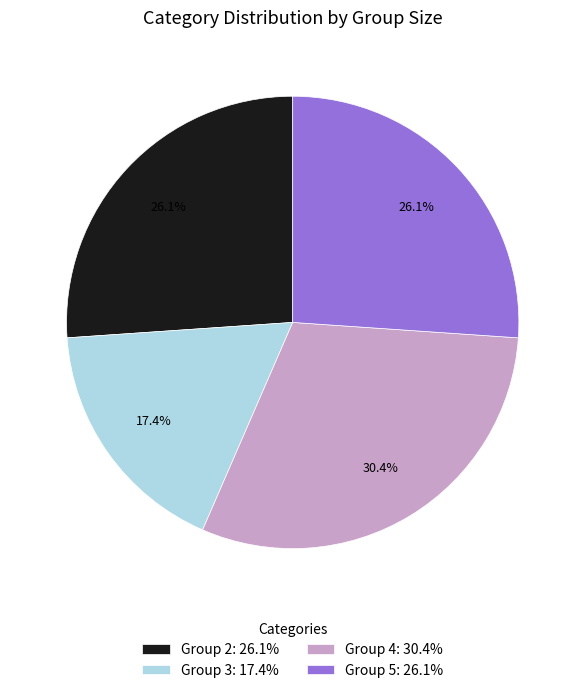

What is the total percentage of Group 3: 17.4% and Group 5: 26.1%?

43.5%